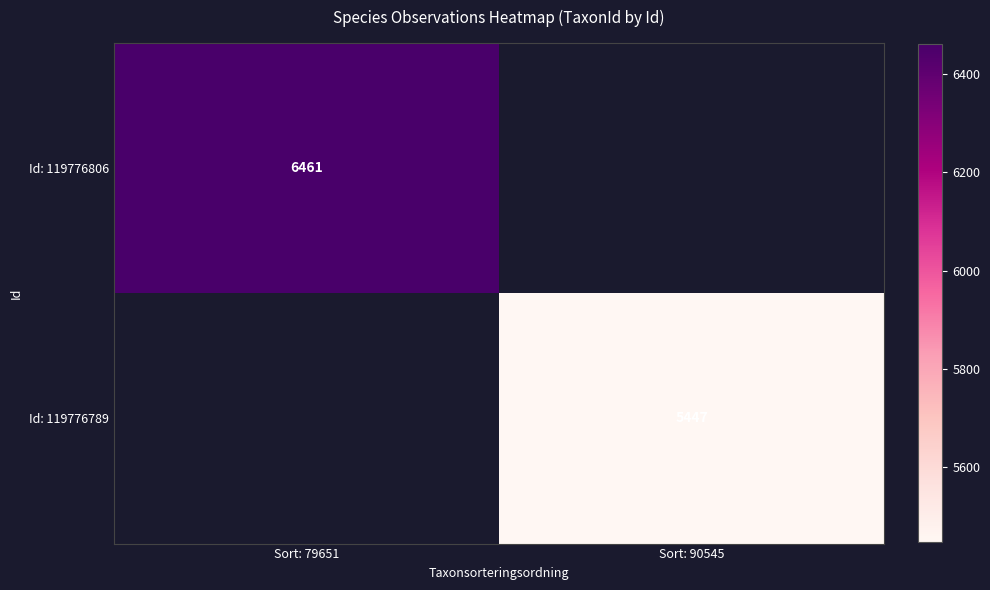

The value of Id: 119776789 at Sort: 90545 is 8597. True or false?

False